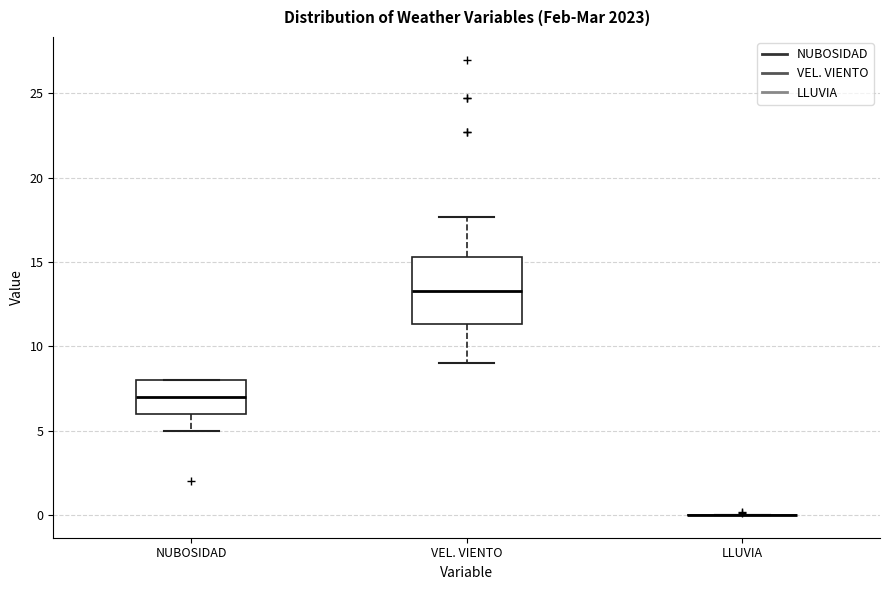

Reading left to right, transcribe this box plot: for each box, give where its median line is, the range the box spans, and where its two whiskers end, as read against the y-axis. The values are not printed on the chart, so give them approximately, as read against the axis.

NUBOSIDAD: median 7.0, box 6.0 to 8.0, whiskers 5.0 to 8.0
VEL. VIENTO: median 13.5, box 11.5 to 15.5, whiskers 9.0 to 17.5
LLUVIA: box collapsed to a line at 0.0, whiskers 0.0 to 0.0